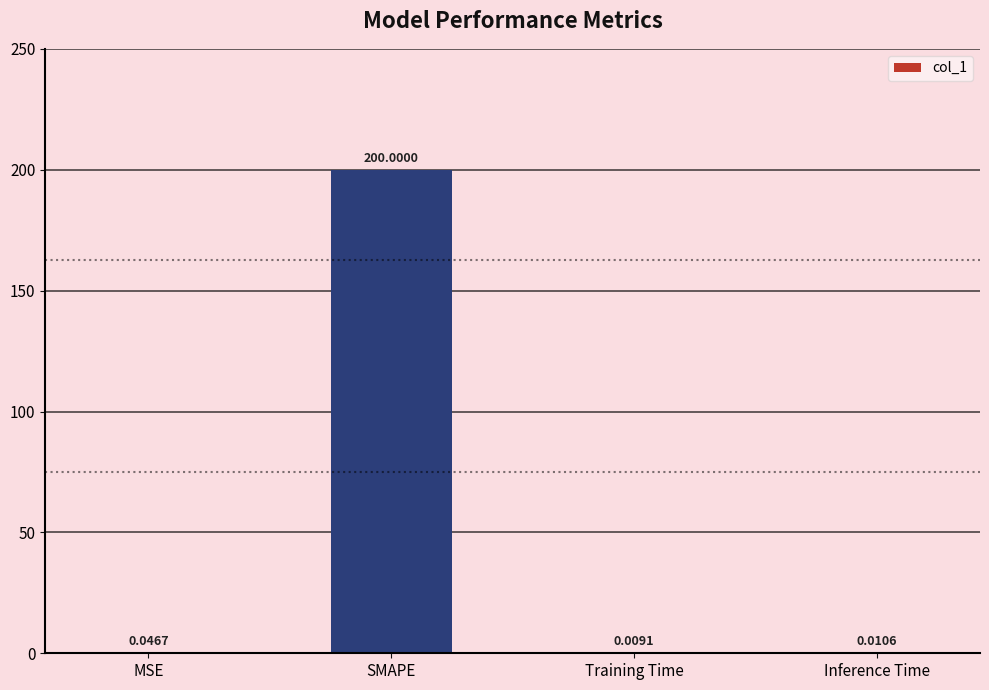

Where is the data nearest to the value 100?

MSE